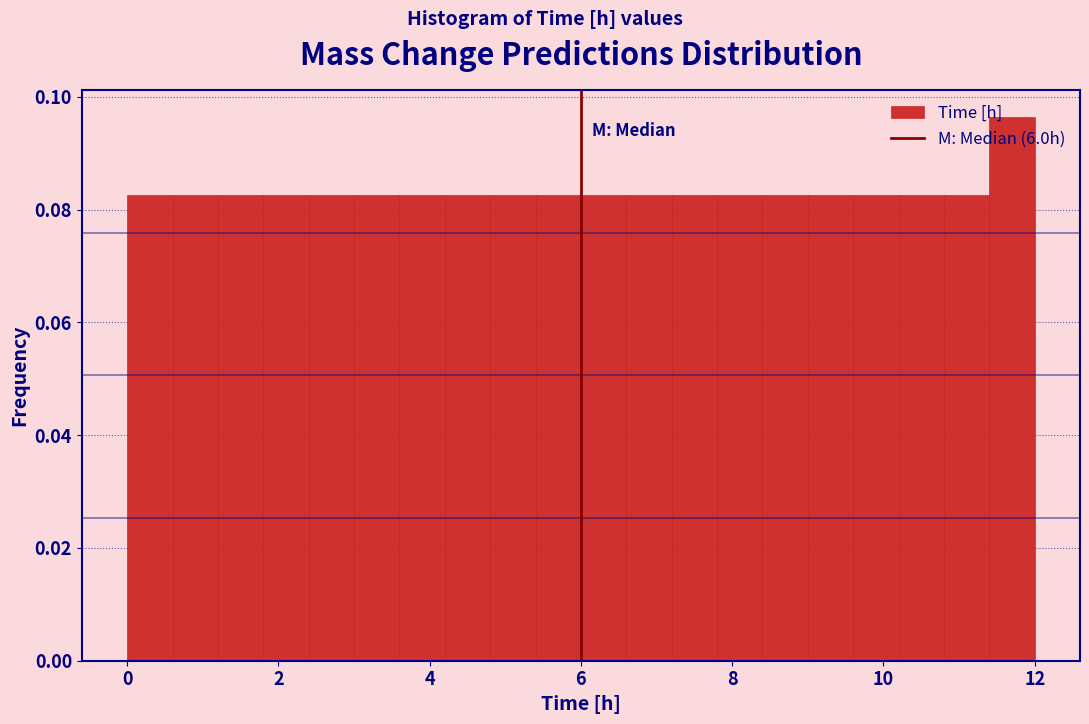

Read against the x-axis, roughly where is the centre of the tallest bar?

11.8